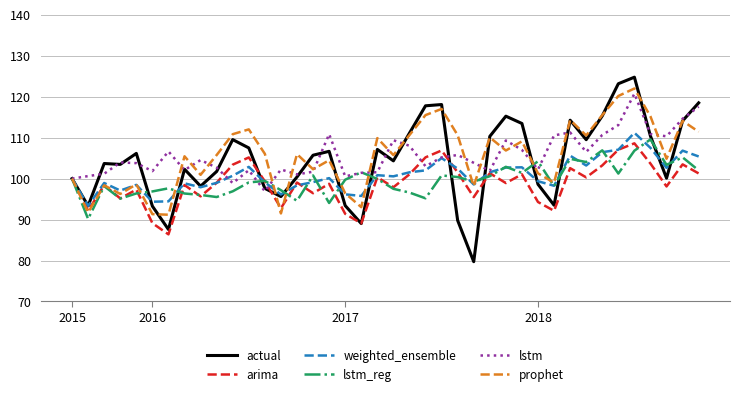

What is the highest value of the actual series?

124.8